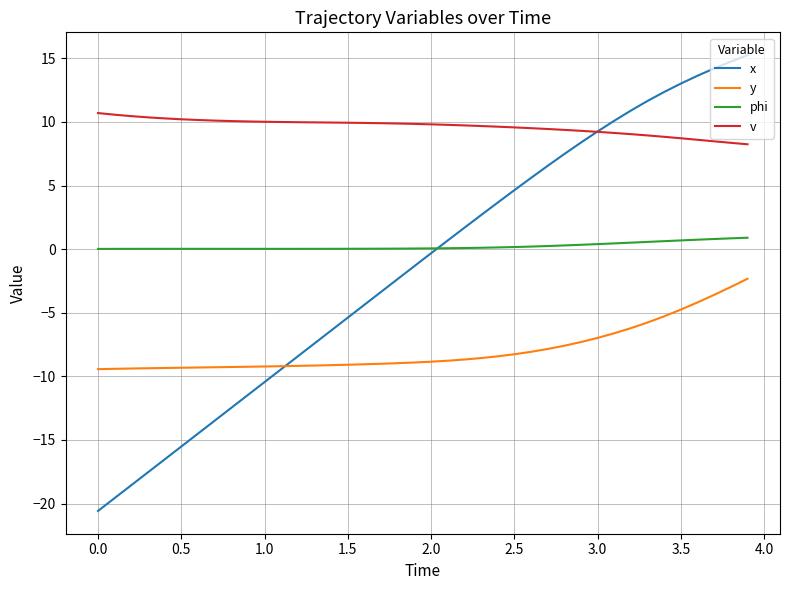

What is the minimum value for v?

8.2